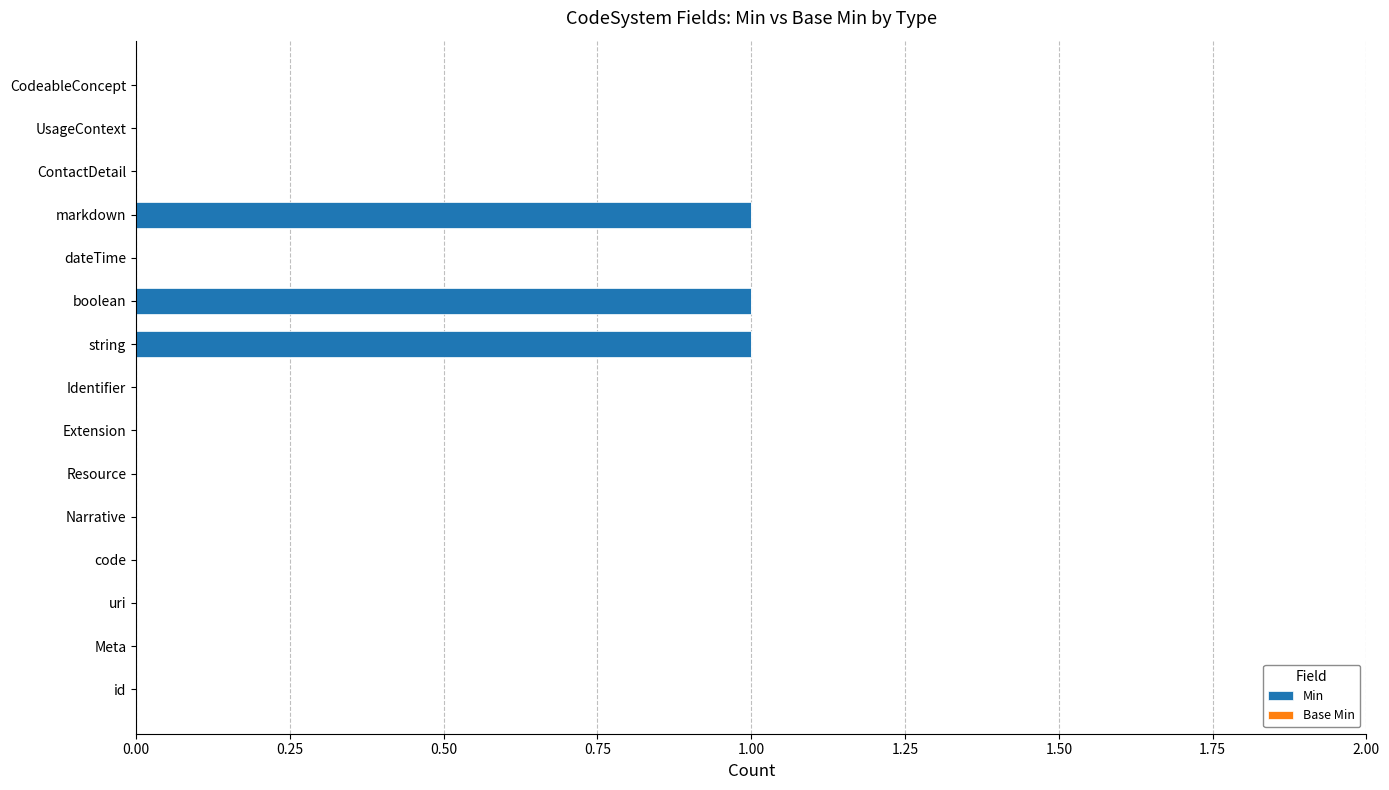

True or false: the data shows 0 at Resource.

True